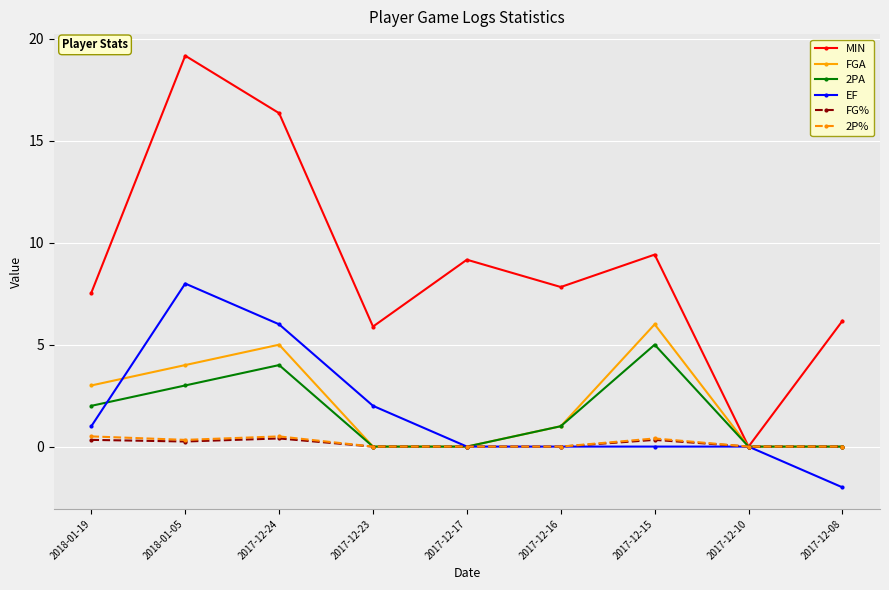

The EF series shows -6.7 at 2017-12-15. True or false?

False